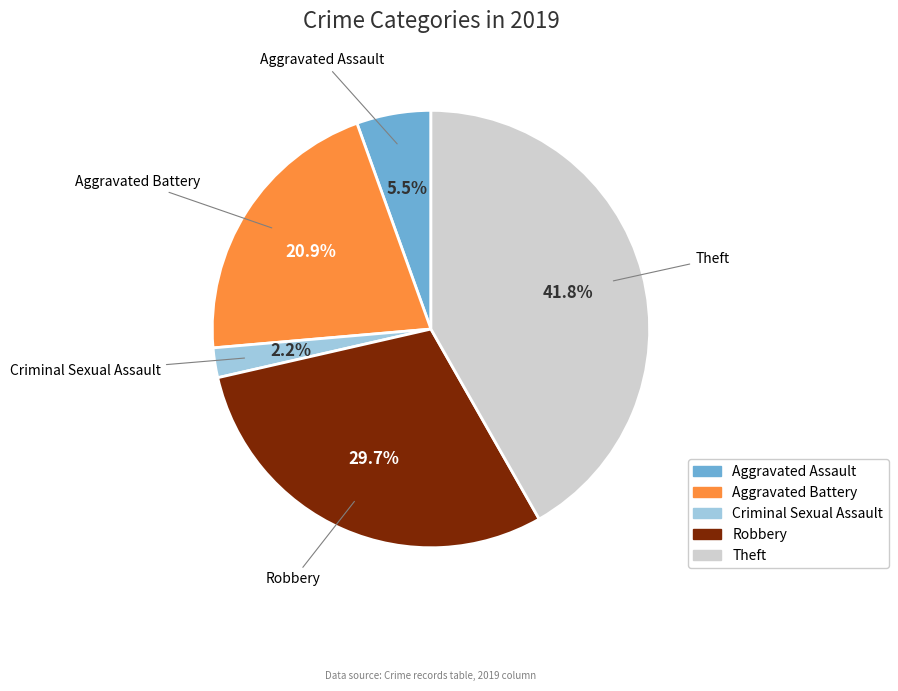

What is the total percentage of Aggravated Assault and Criminal Sexual Assault?

7.7%